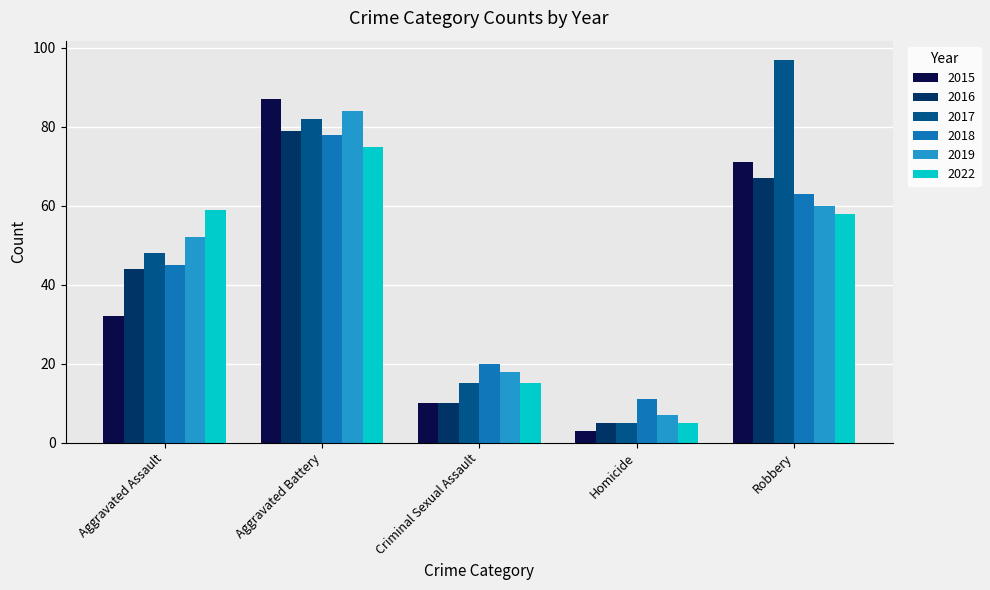

Which series has the largest range (max minus min)?

2017